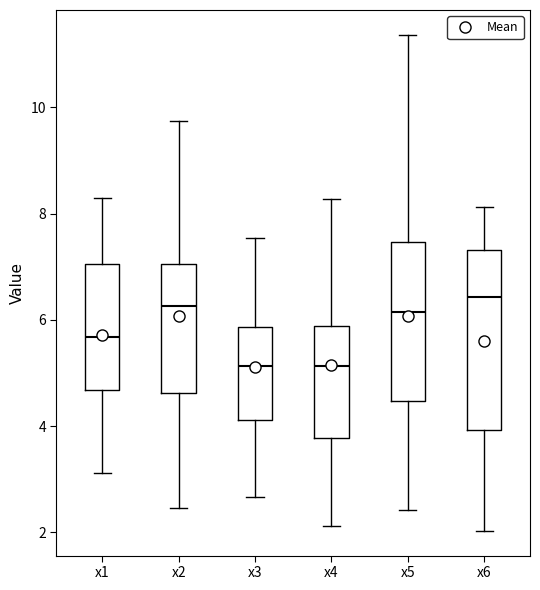

Reading left to right, read every box against the y-axis: the position of its median line, the range the box covers, and the ends of its whiskers. The values are not printed on the chart, so give them approximately, as read against the axis.

x1: median 5.6, box 4.6 to 7.0, whiskers 3.2 to 8.2
x2: median 6.2, box 4.6 to 7.0, whiskers 2.4 to 9.8
x3: median 5.2, box 4.2 to 5.8, whiskers 2.6 to 7.6
x4: median 5.2, box 3.8 to 5.8, whiskers 2.2 to 8.2
x5: median 6.2, box 4.4 to 7.4, whiskers 2.4 to 11.4
x6: median 6.4, box 4.0 to 7.4, whiskers 2.0 to 8.2